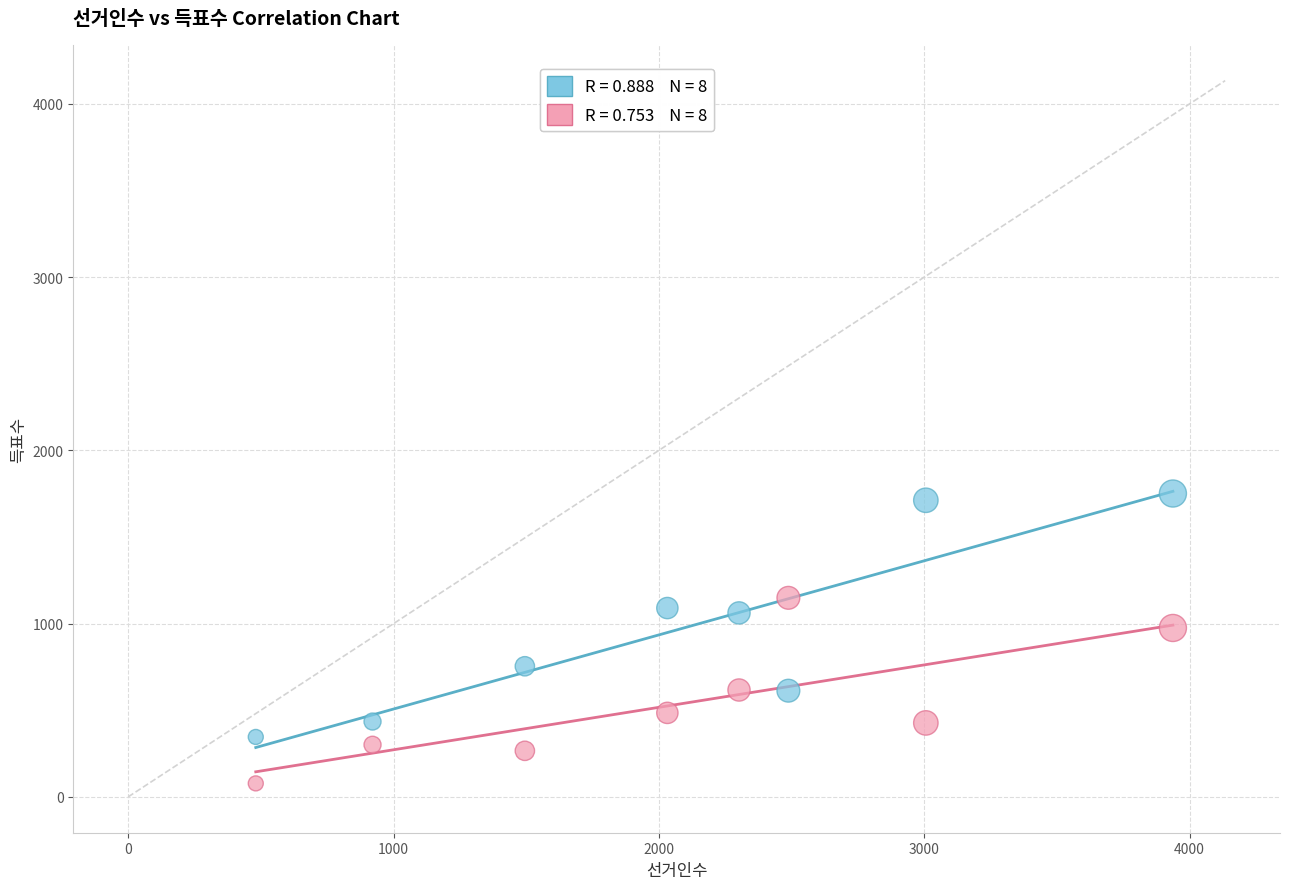

Across all data points, what is the range of X values (max minus min)?

3456